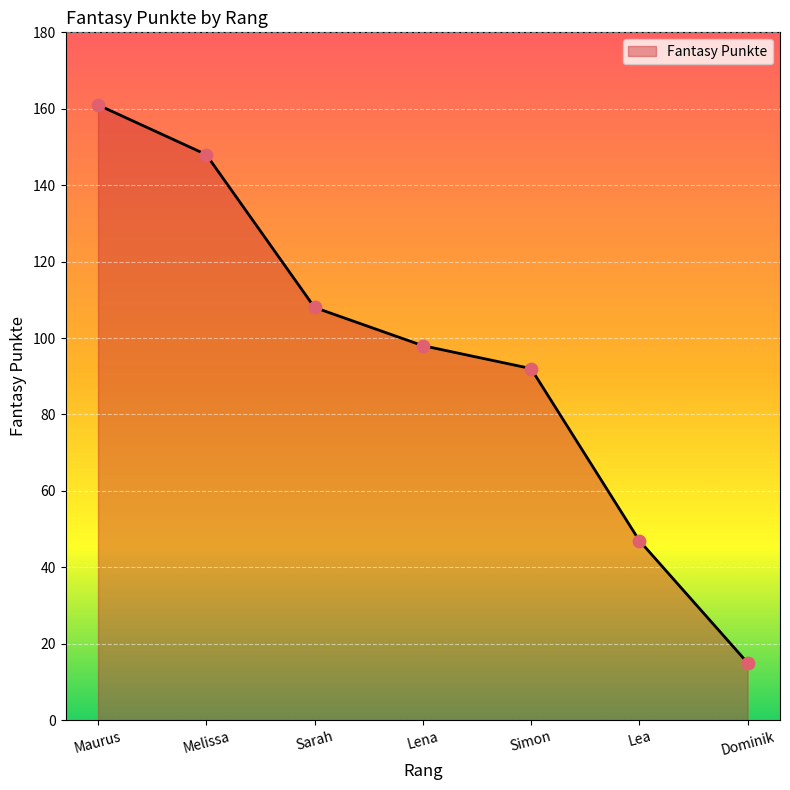

What is the change in value from Sarah to Dominik?

-93